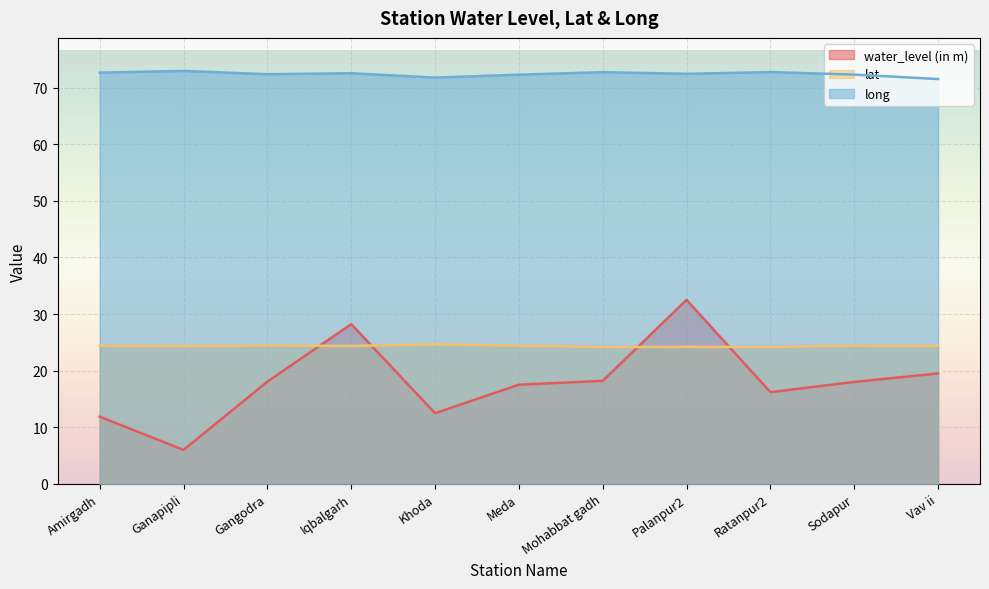

Rank the series by their maximum value, from highest to lowest.

long, water_level (in m), lat